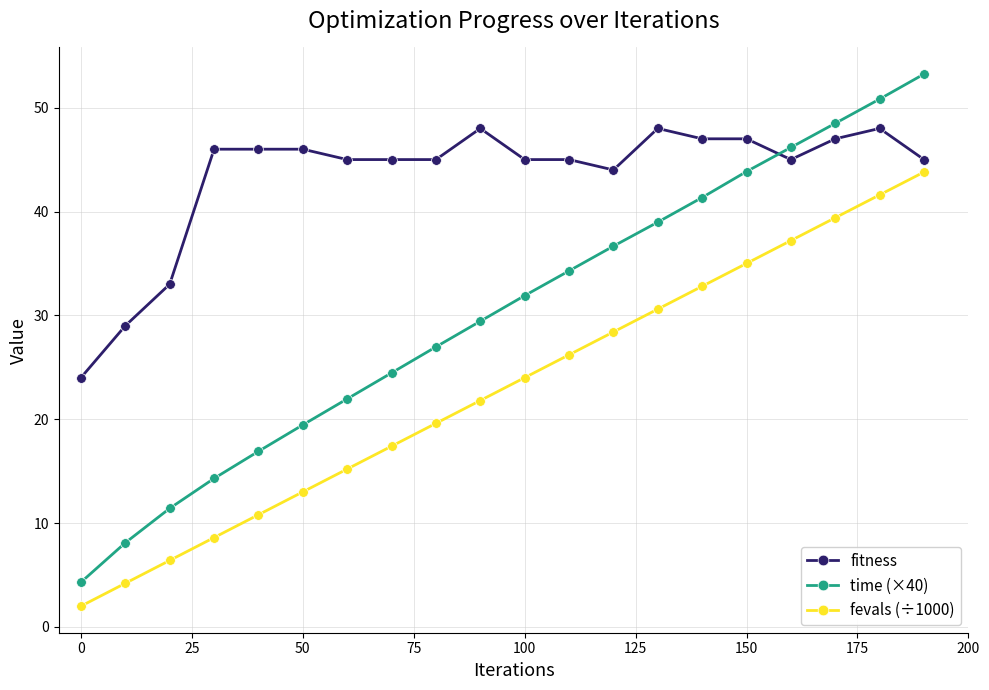

Which series has the largest range (max minus min)?

time (×40)